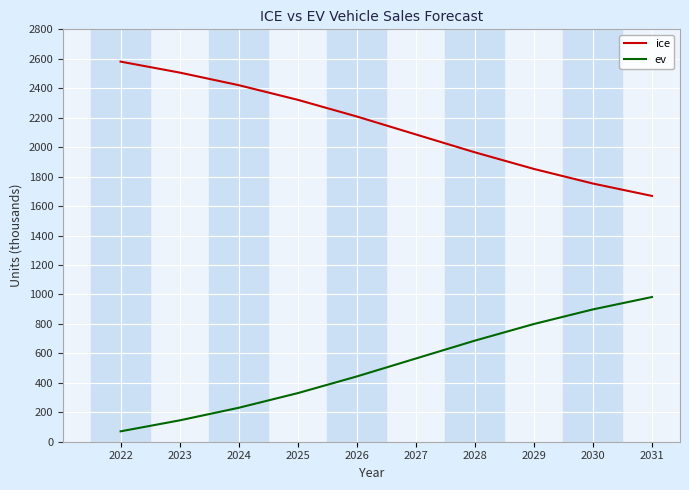

True or false: ice and ev cross at least once.

False